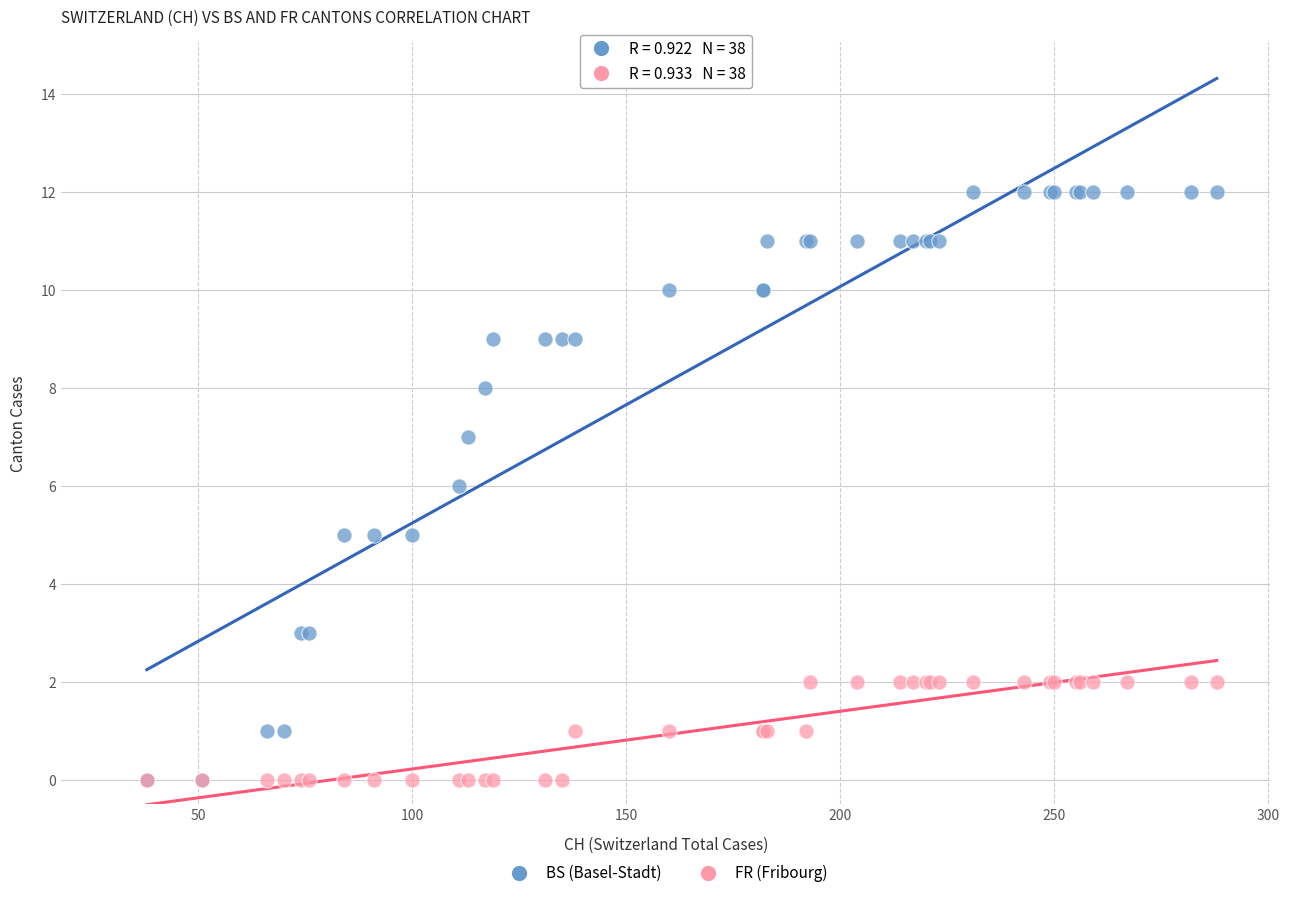

Which series has the largest Y range (max minus min)?

BS (Basel-Stadt)